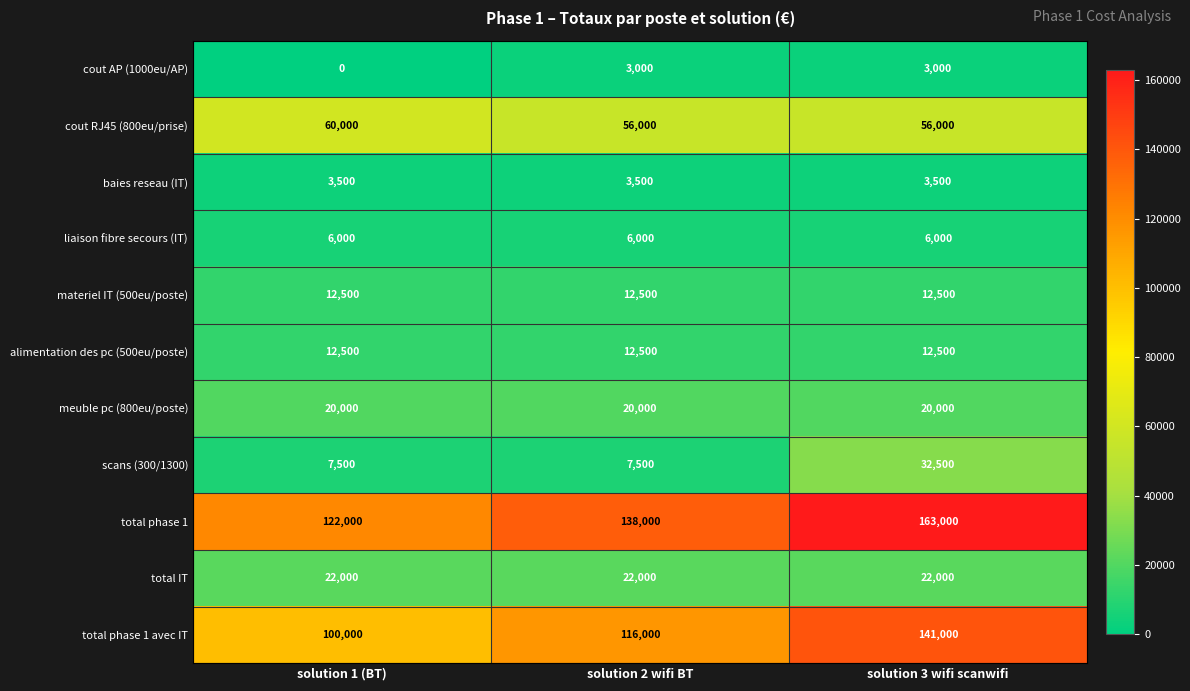

Rank the categories by total phase 1 avec IT value from lowest to highest.

solution 1 (BT), solution 2 wifi BT, solution 3 wifi scanwifi